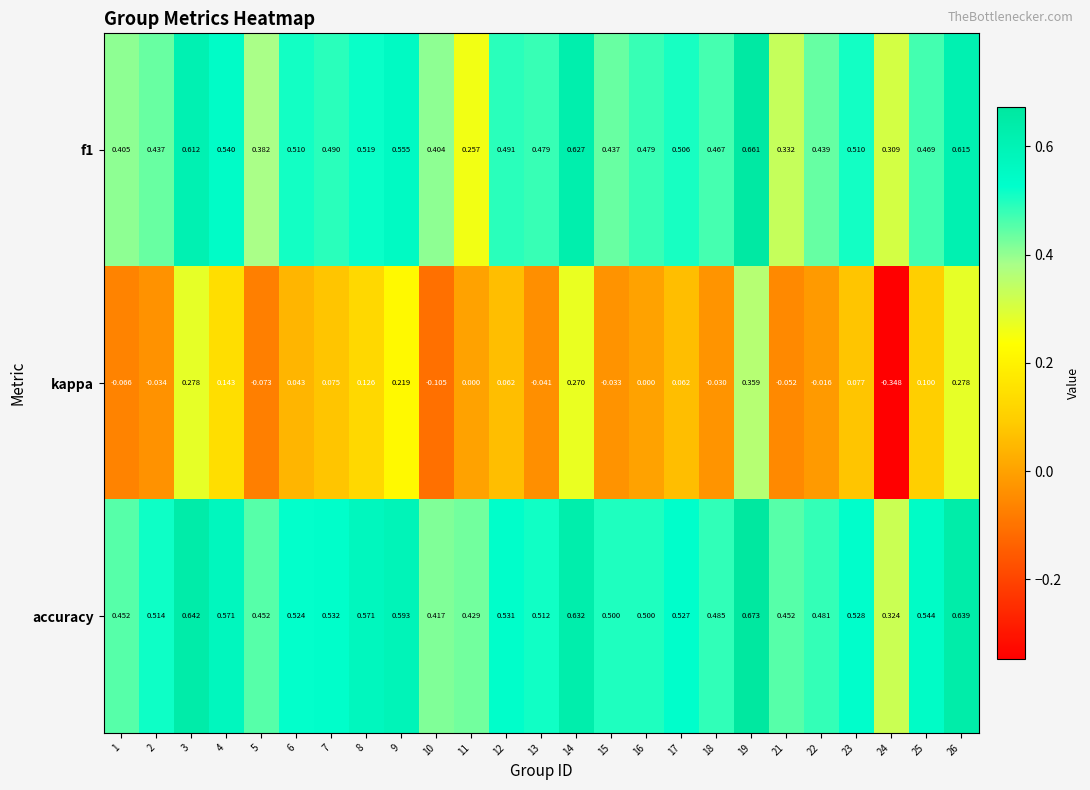

Rank the series by their maximum value, from lowest to highest.

kappa, f1, accuracy